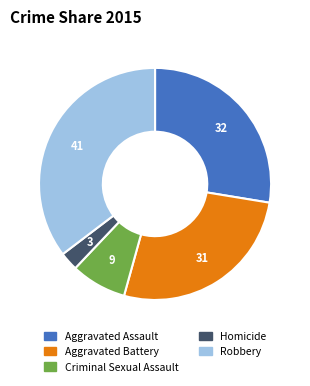

The Homicide slice represents 3% of the pie. True or false?

True